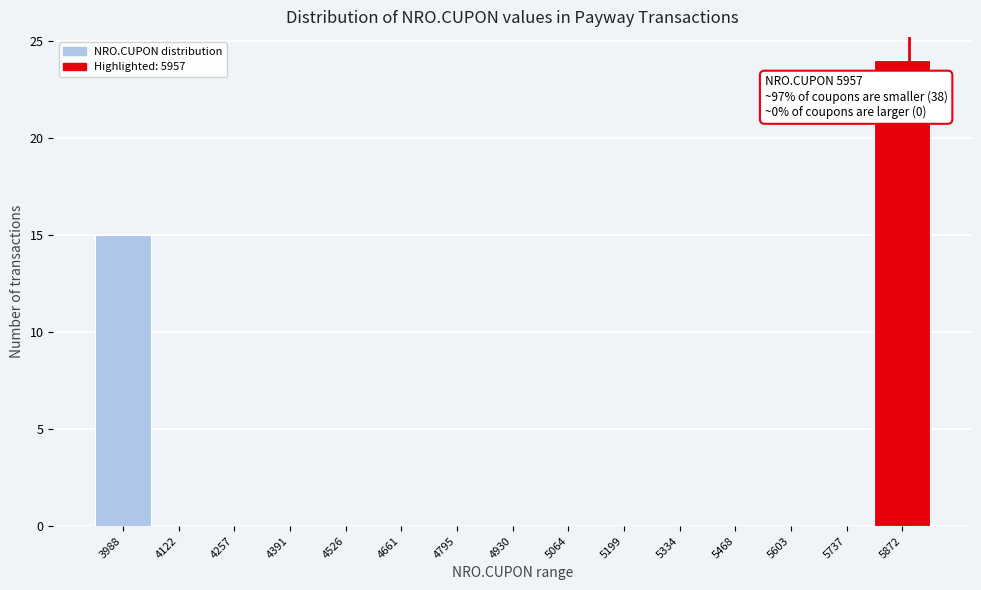

Reading left to right, list all the values displayed in this chart.

3988=15	4122=0	4257=0	4391=0	4526=0	4661=0	4795=0	4930=0	5064=0	5199=0	5334=0	5468=0	5603=0	5737=0	5872=24